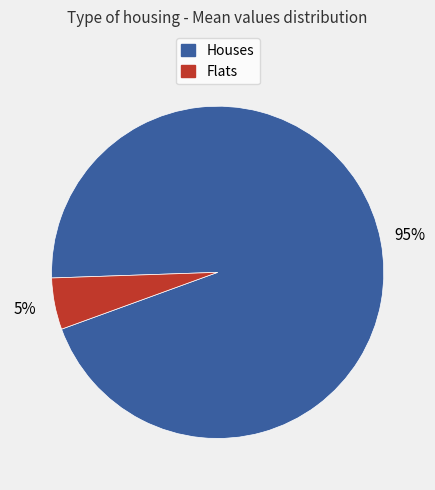

To the nearest percent, what is the average slice percentage?

50%